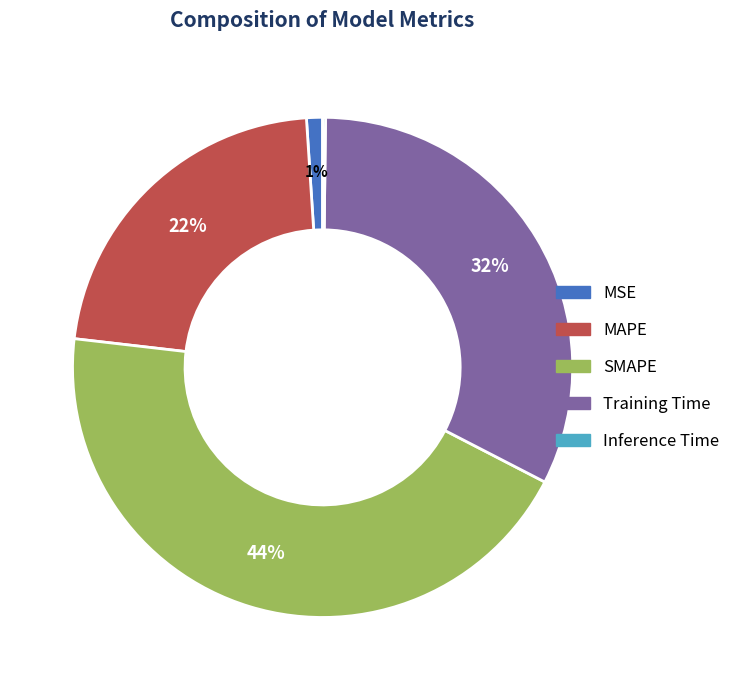

Between SMAPE and MSE, which is larger?

SMAPE